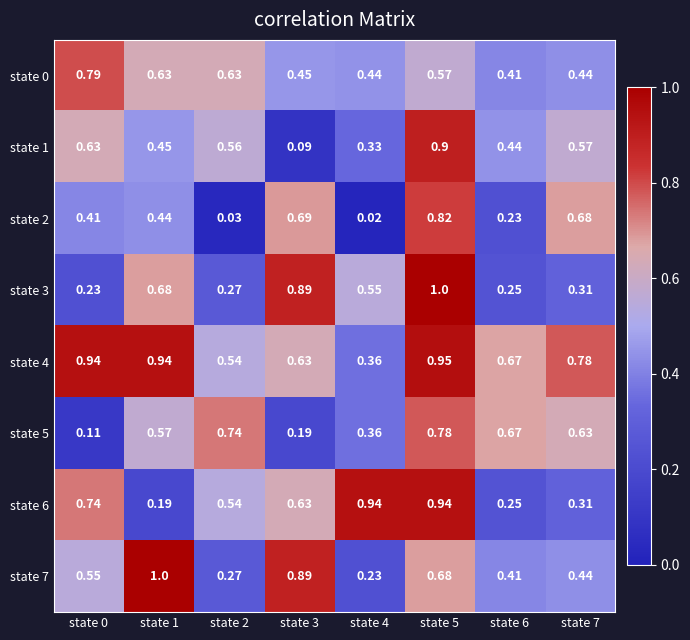

Is the value of state 7 at state 1 greater than the value of state 6 at state 0?

Yes